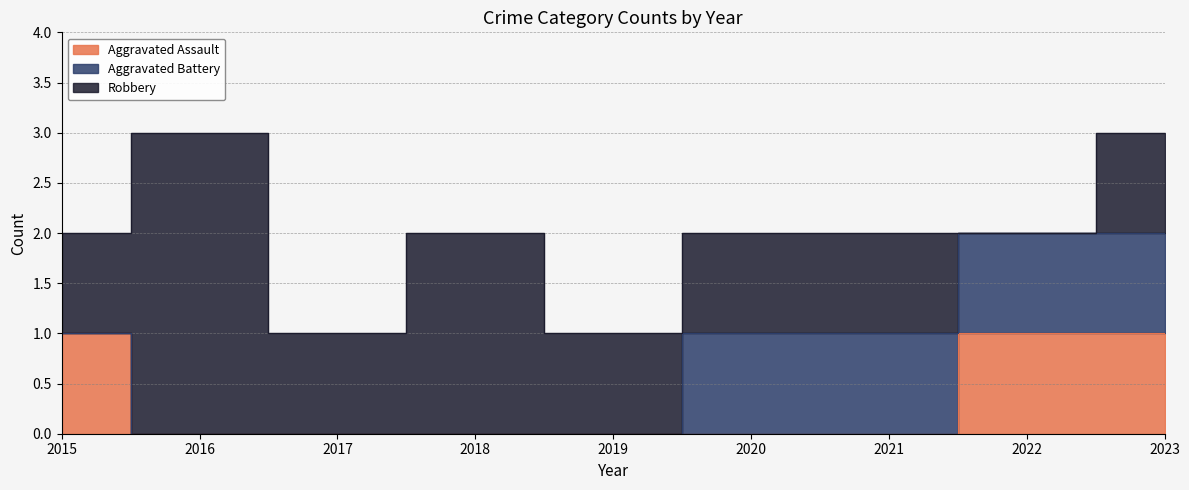

What is the total value across all series at 2023?

3